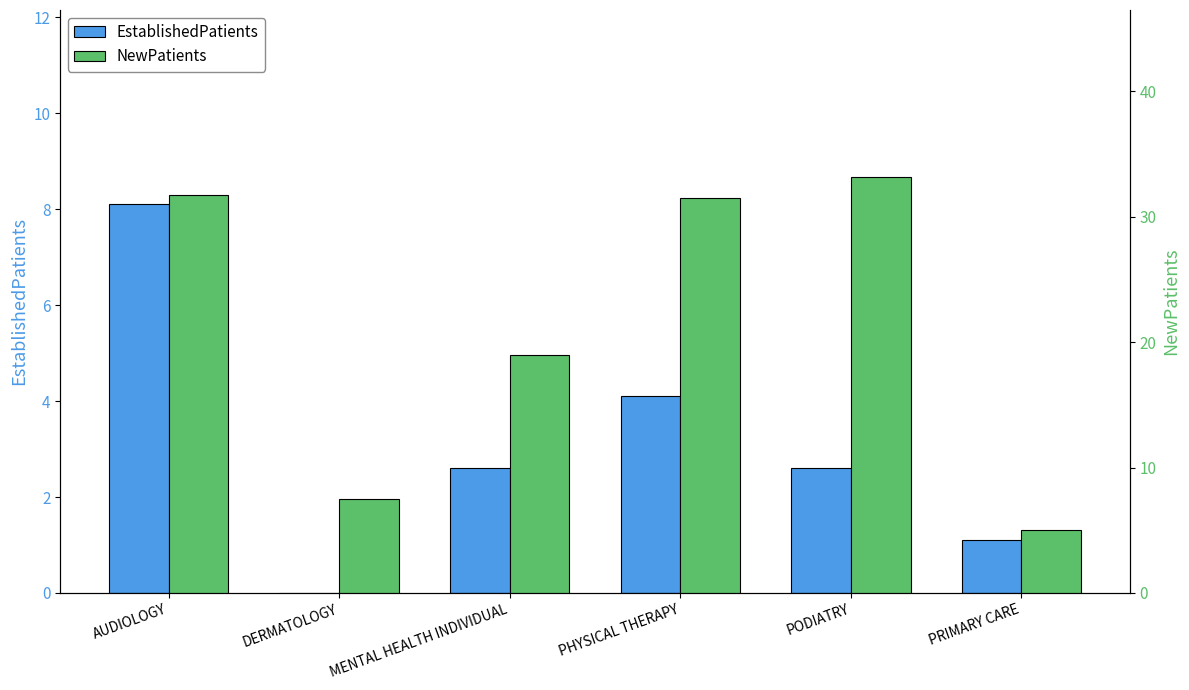

Is the value of EstablishedPatients at PRIMARY CARE greater than the value of NewPatients at PODIATRY?

No